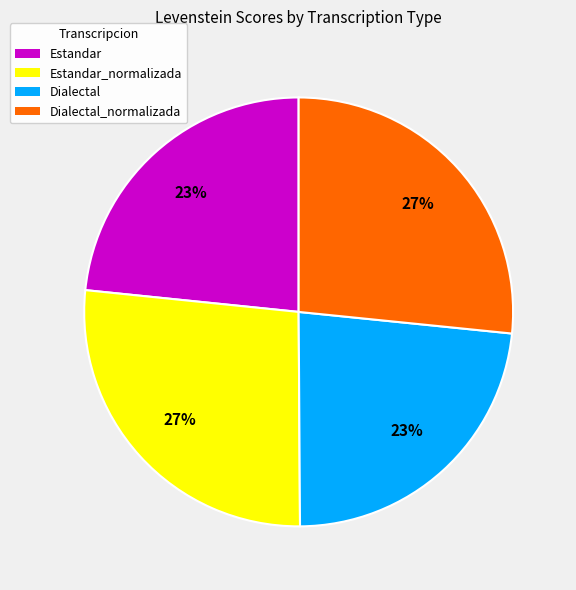

What is the ratio of the value at Dialectal to the value at Estandar_normalizada?

0.9